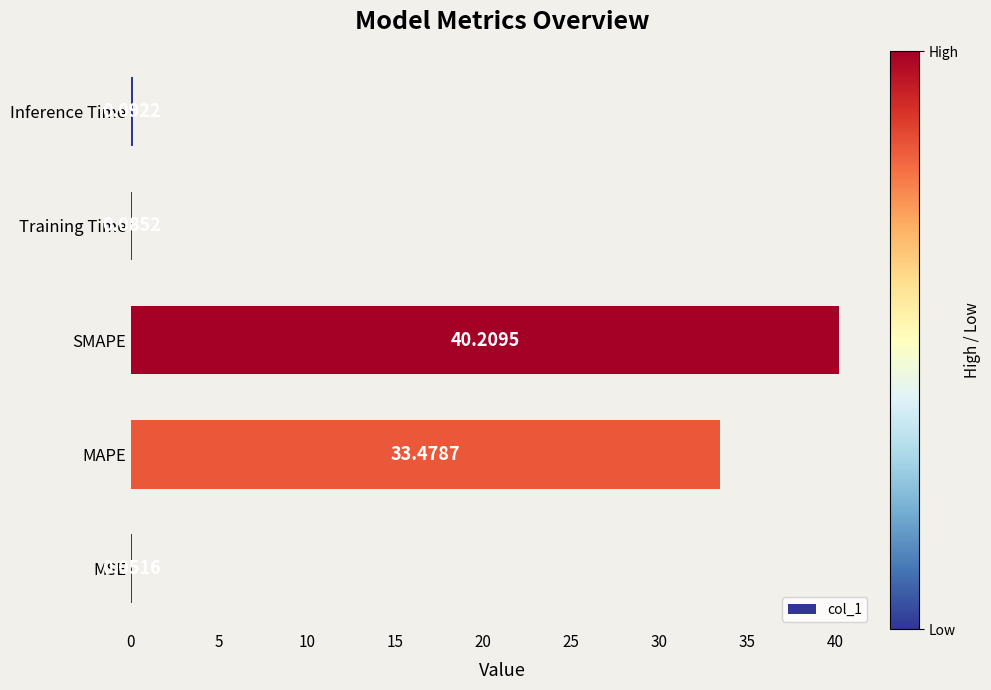

What is the change in value from MAPE to SMAPE?

+6.7